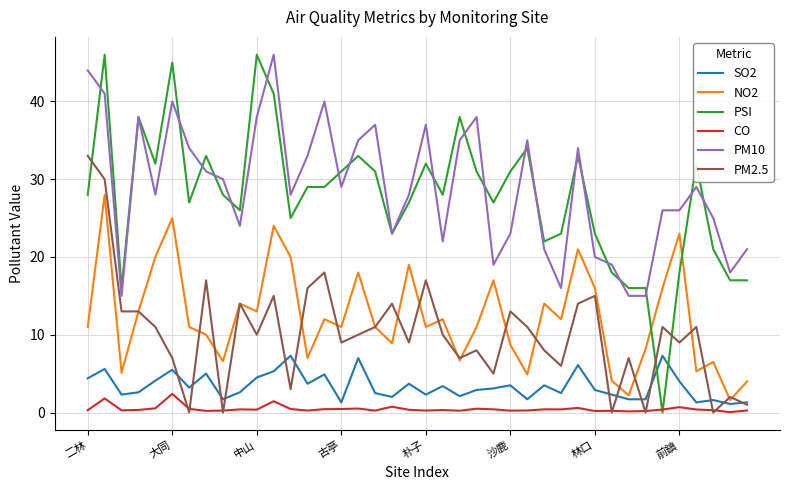

True or false: PM2.5 and PM10 intersect in this chart.

False